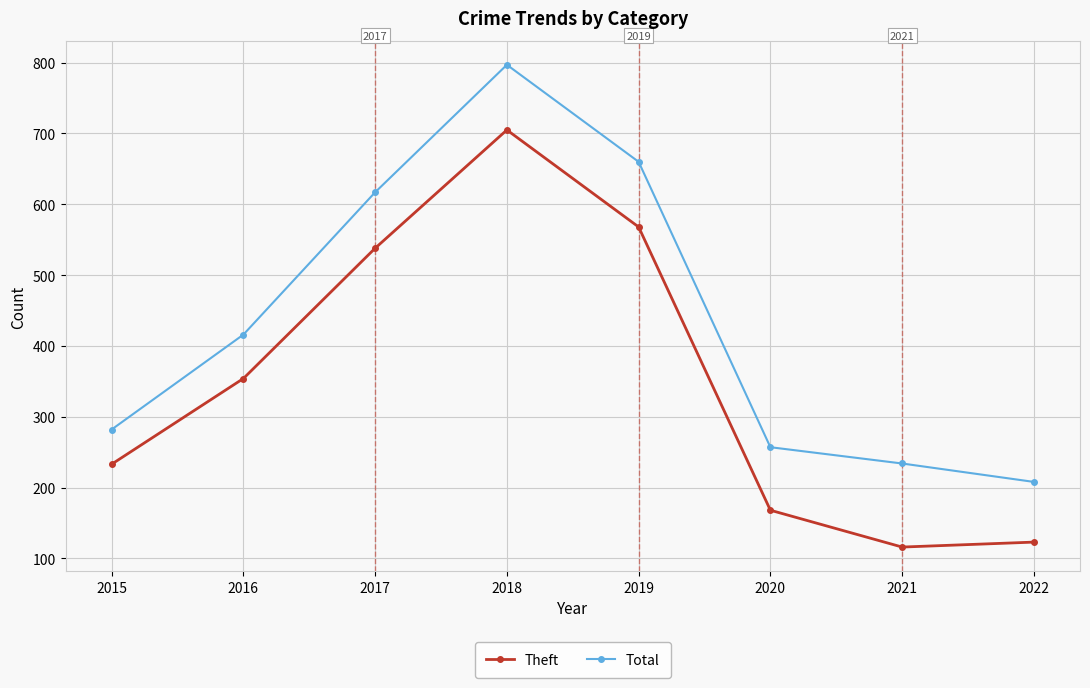

At which category is the sum across all series the highest?

2018